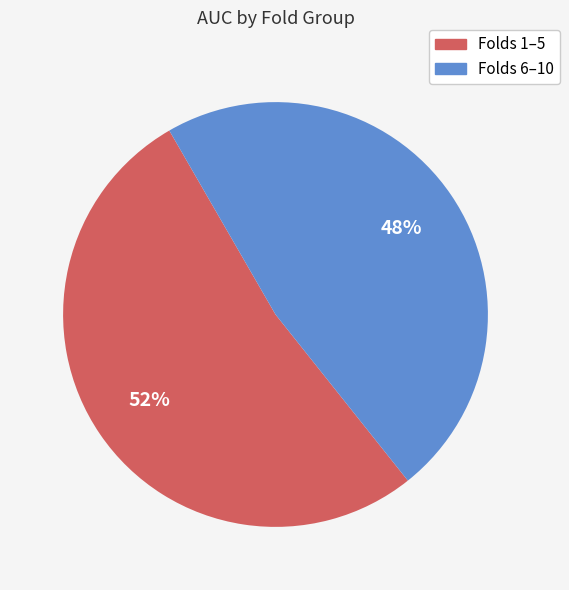

To the nearest percent, what is the average slice percentage?

50%